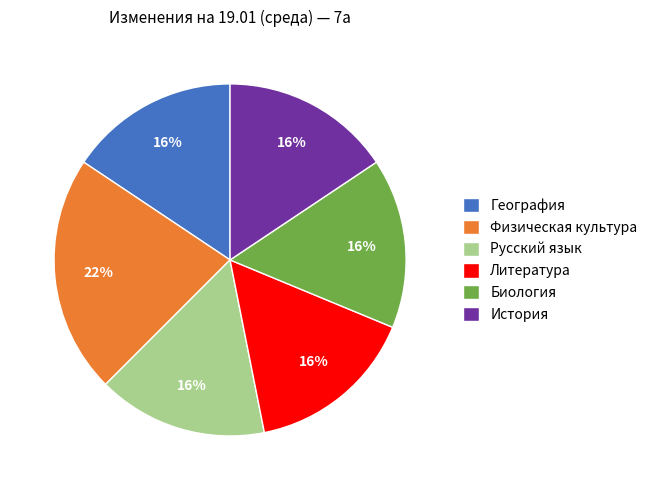

To the nearest percent, what is the average slice percentage?

17%